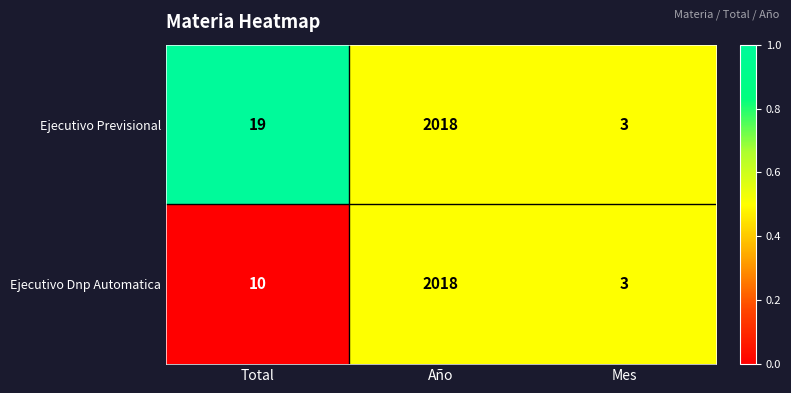

Rank the series at Total from lowest to highest value.

Ejecutivo Dnp Automatica, Ejecutivo Previsional